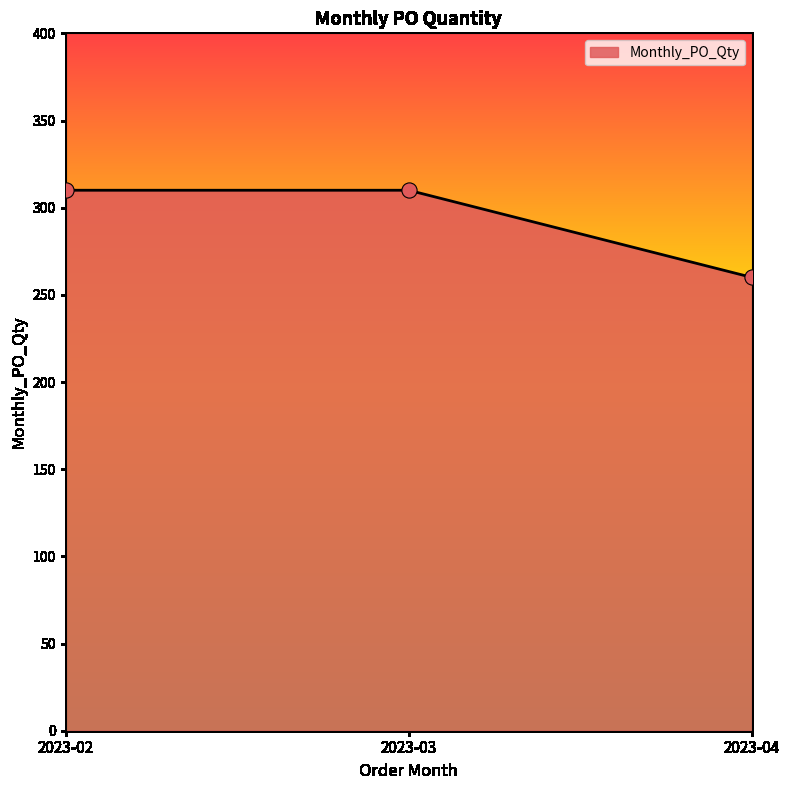

What is the change in value from 2023-03 to 2023-04?

-50